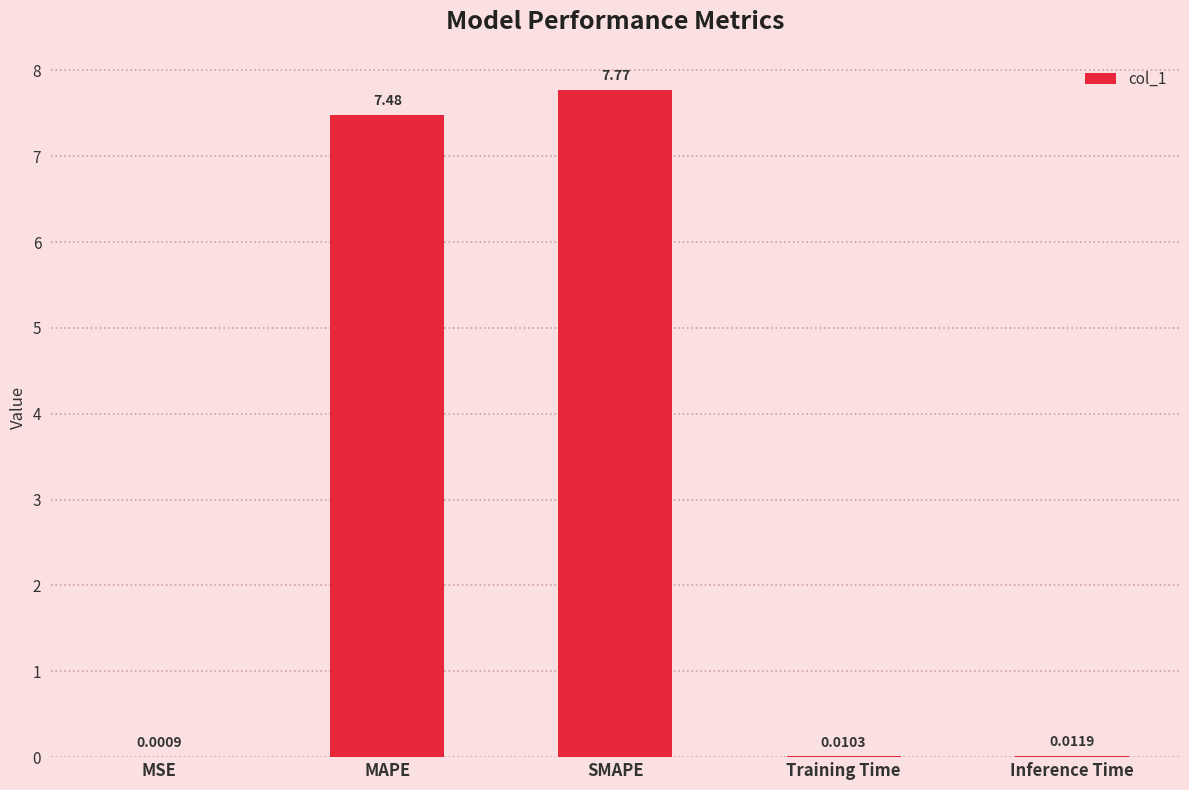

Where is the data nearest to the value 3?

Inference Time